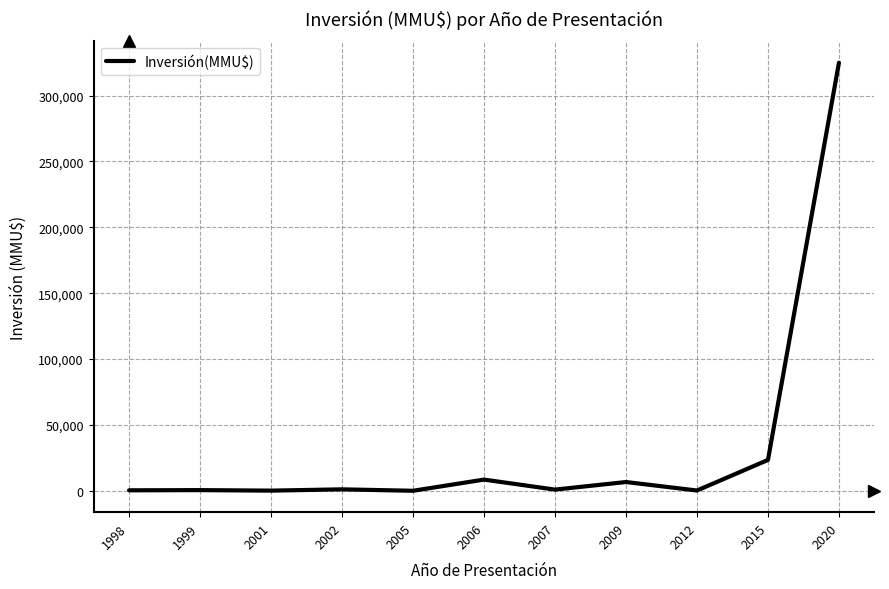

Is it true that the value at 1999 is 500?

True